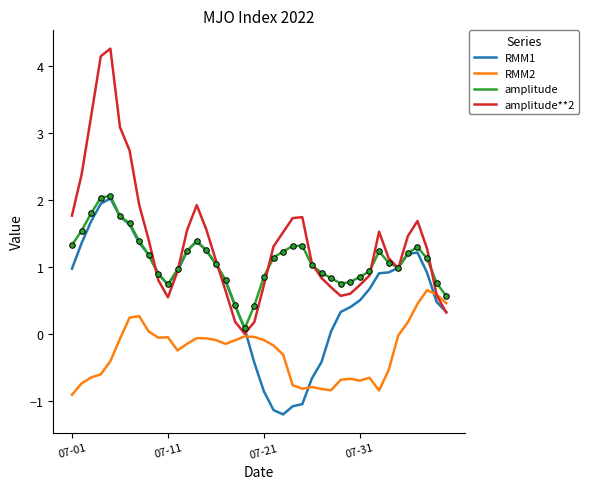

List the series in order of their overall mean, lowest first.

RMM2, RMM1, amplitude, amplitude**2